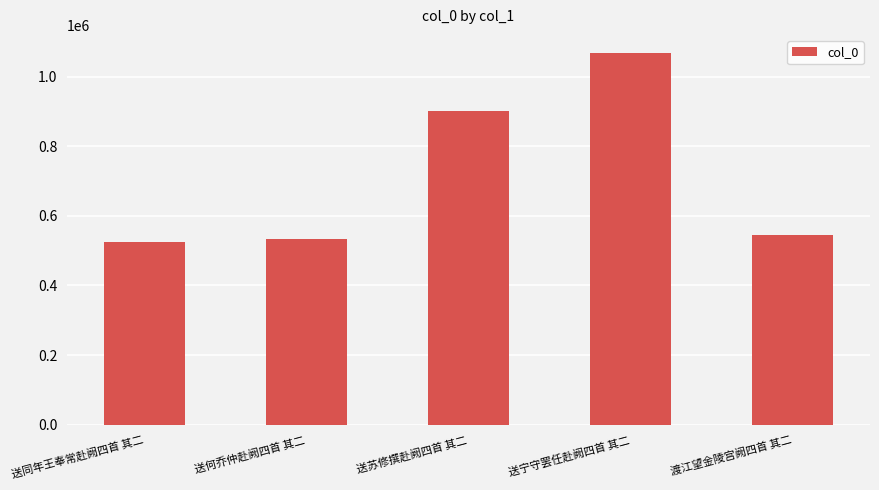

True or false: the data shows 543706 at 渡江望金陵宫阙四首 其二.

True